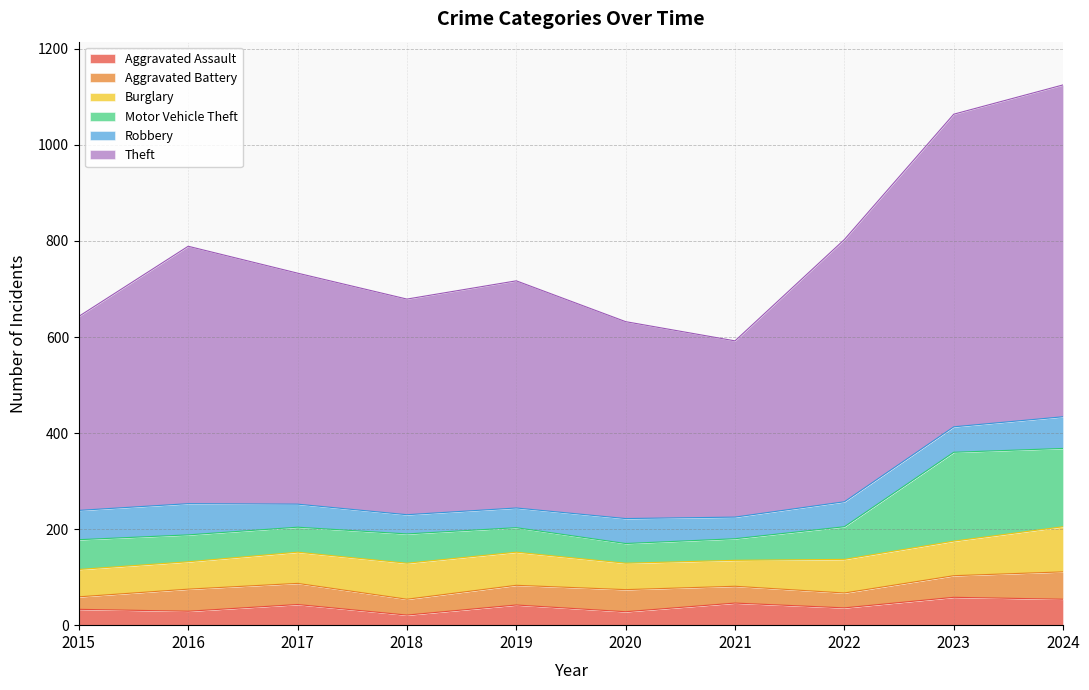

How many intersections are there between Robbery and Motor Vehicle Theft?

3